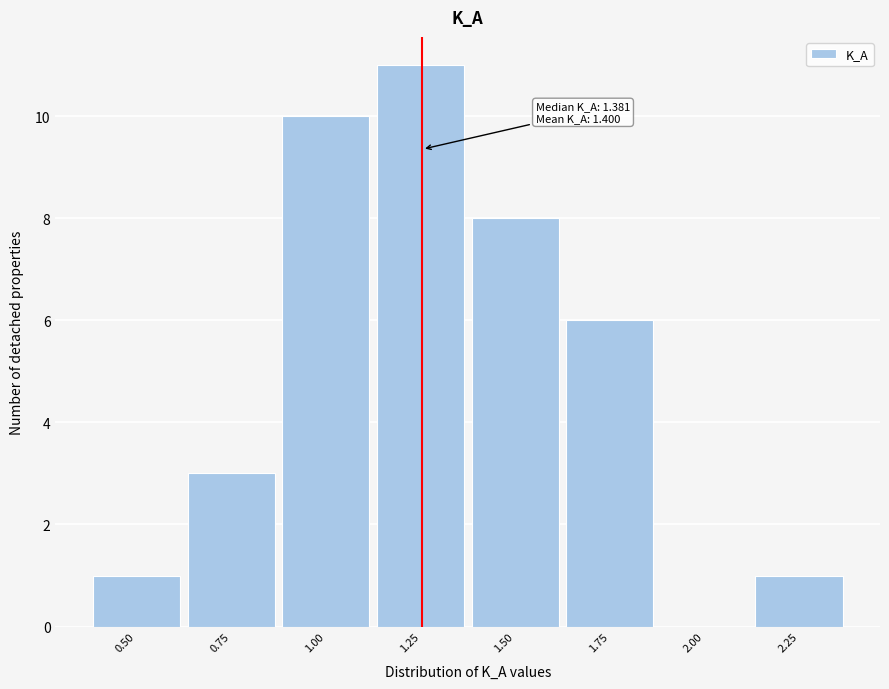

Reading left to right, extract all data points from this chart.

0.50=1	0.75=3	1.00=10	1.25=11	1.50=8	1.75=6	2.00=0	2.25=1